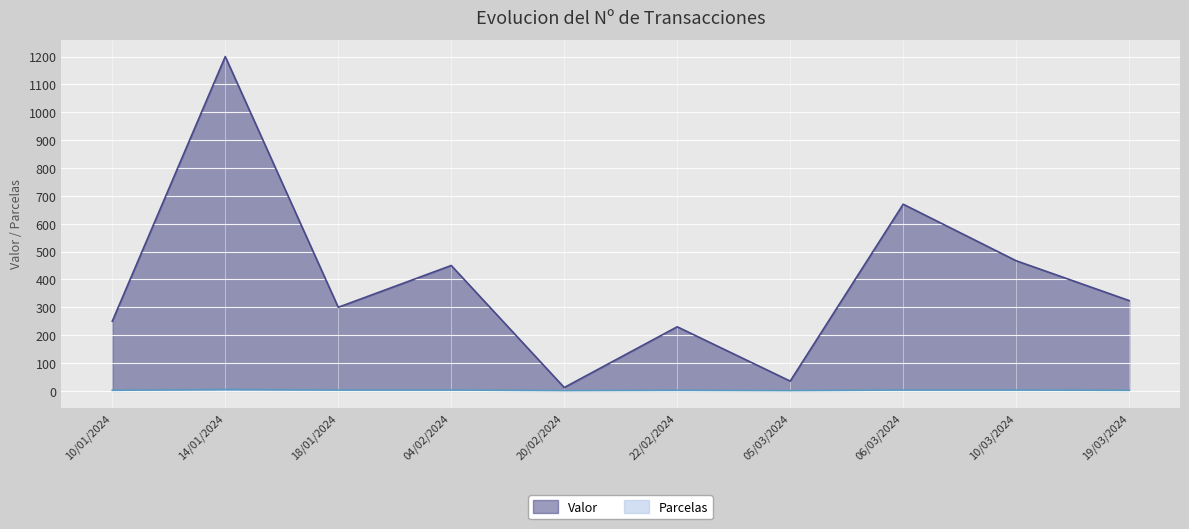

True or false: Valor has a value of 3 at 20/02/2024.

False